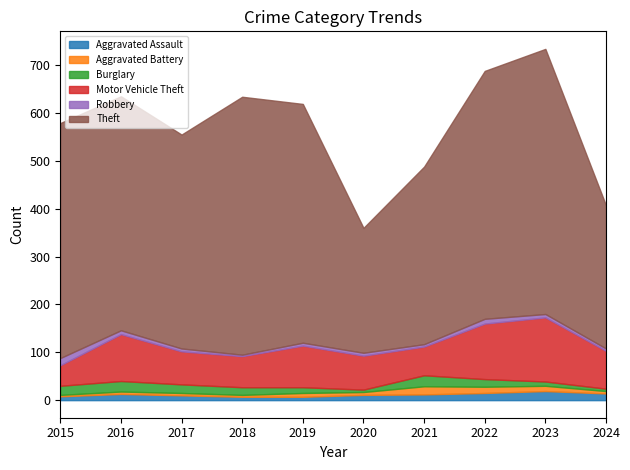

Reading left to right, what are all the values shown in this chart?

Aggravated Assault: 2015=8	2016=13	2017=10	2018=7	2019=7	2020=11	2021=12	2022=15	2023=19	2024=14
Aggravated Battery: 2015=3	2016=5	2017=5	2018=4	2019=8	2020=6	2021=17	2022=13	2023=11	2024=5
Burglary: 2015=19	2016=22	2017=18	2018=16	2019=12	2020=5	2021=23	2022=16	2023=9	2024=5
Motor Vehicle Theft: 2015=43	2016=98	2017=69	2018=65	2019=87	2020=71	2021=60	2022=116	2023=134	2024=79
Robbery: 2015=15	2016=8	2017=6	2018=3	2019=6	2020=6	2021=5	2022=10	2023=7	2024=5
Theft: 2015=491	2016=489	2017=447	2018=539	2019=499	2020=261	2021=371	2022=518	2023=554	2024=299